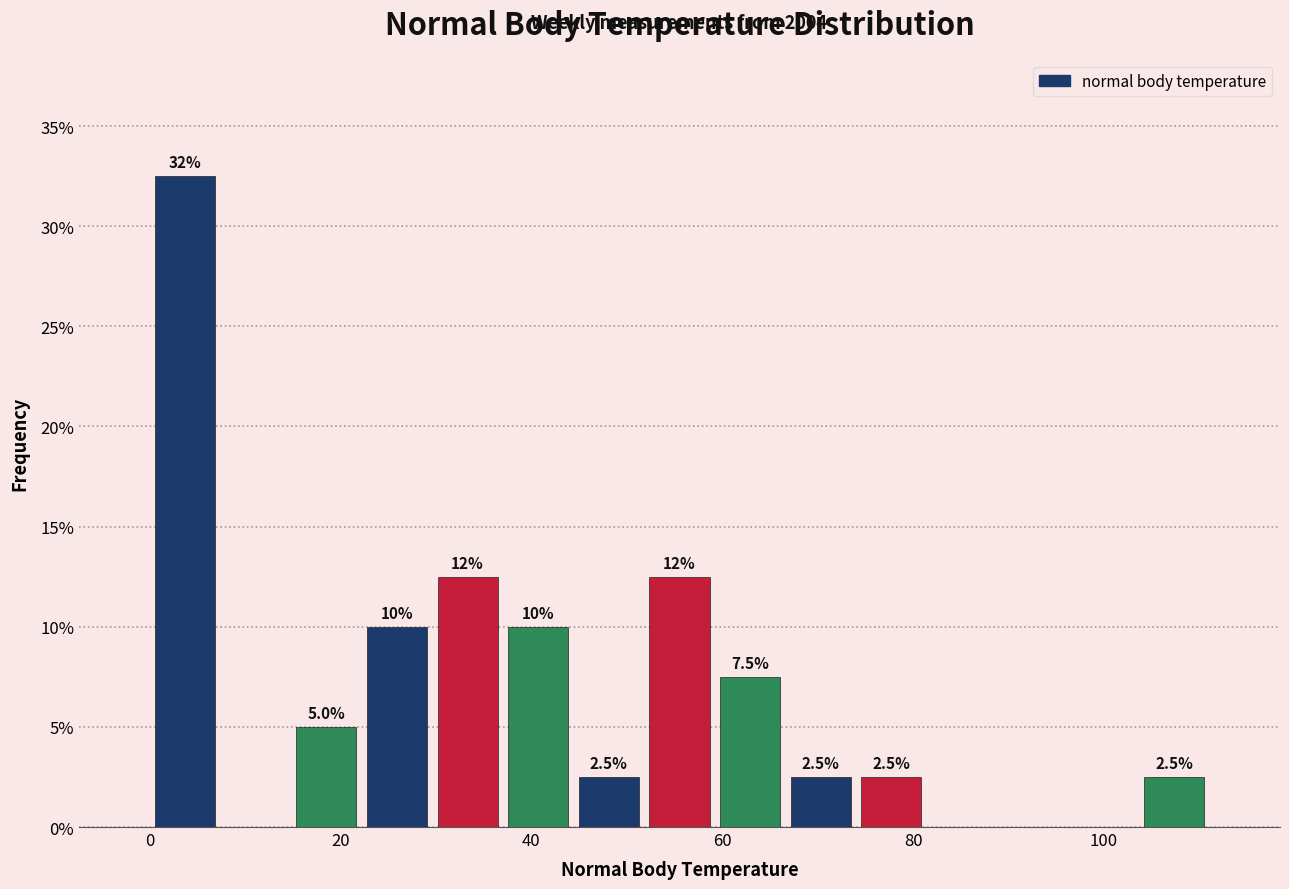

Read against the x-axis, roughly where is the centre of the tallest bar?

4